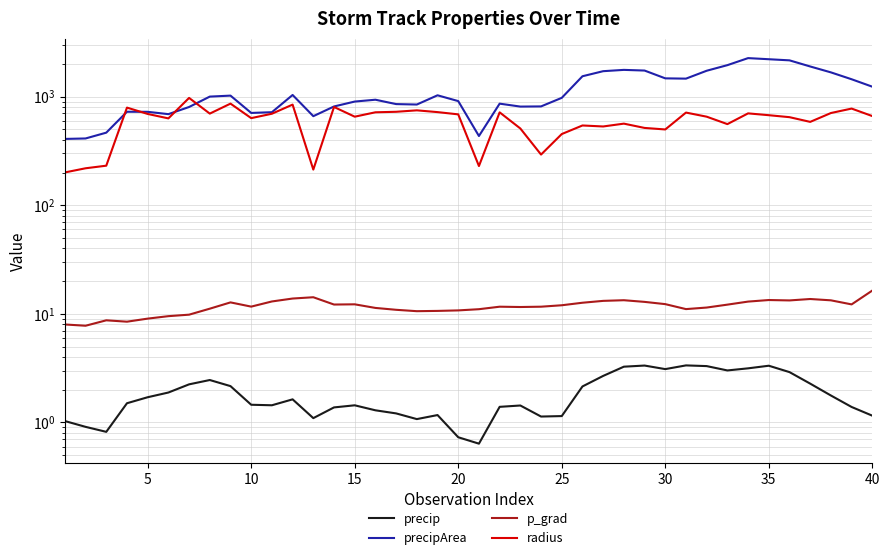

Is this an area chart (filled region under the line)?

No